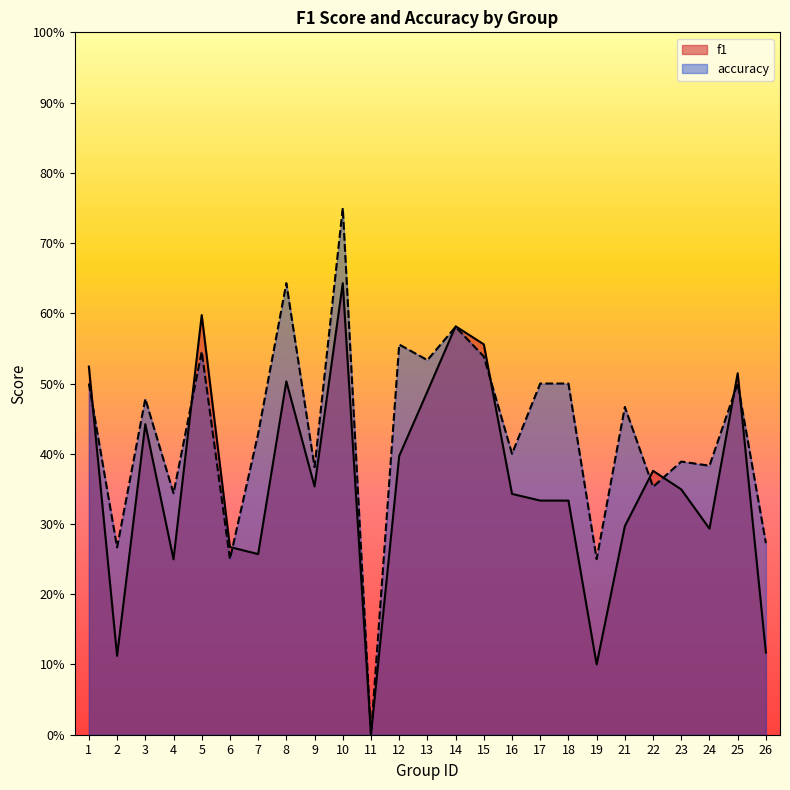

At 21, list the series in order from largest to smallest.

accuracy, f1